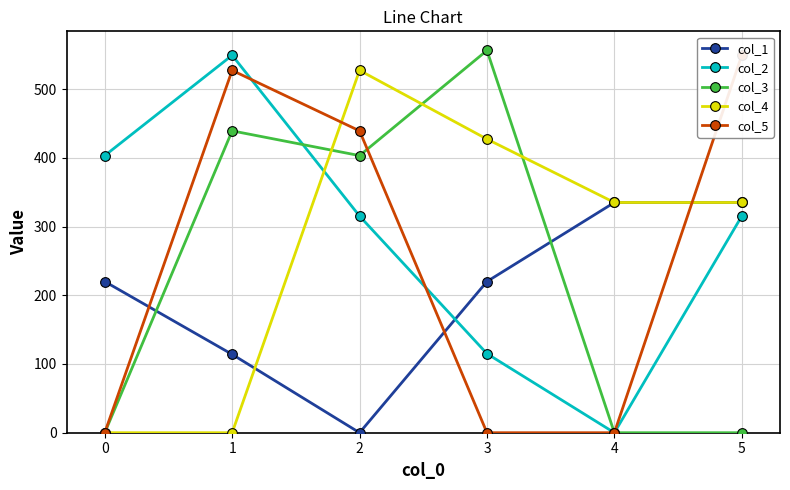

True or false: col_3 and col_1 cross at least once.

True